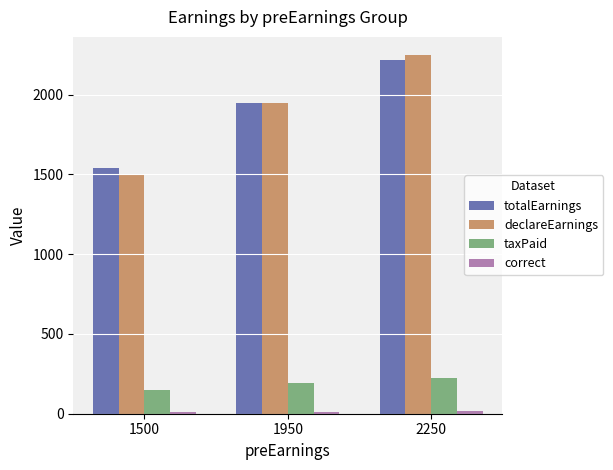

At which category is the sum across all series the highest?

2250